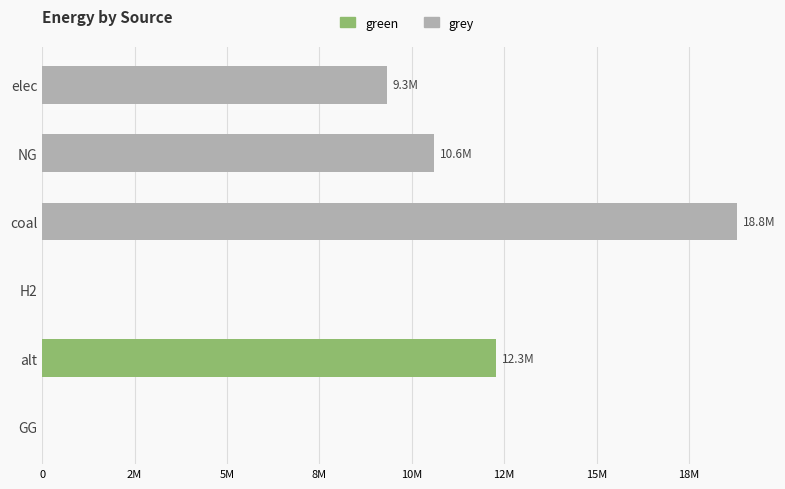

True or false: green has a value of 0.0 at coal.

True